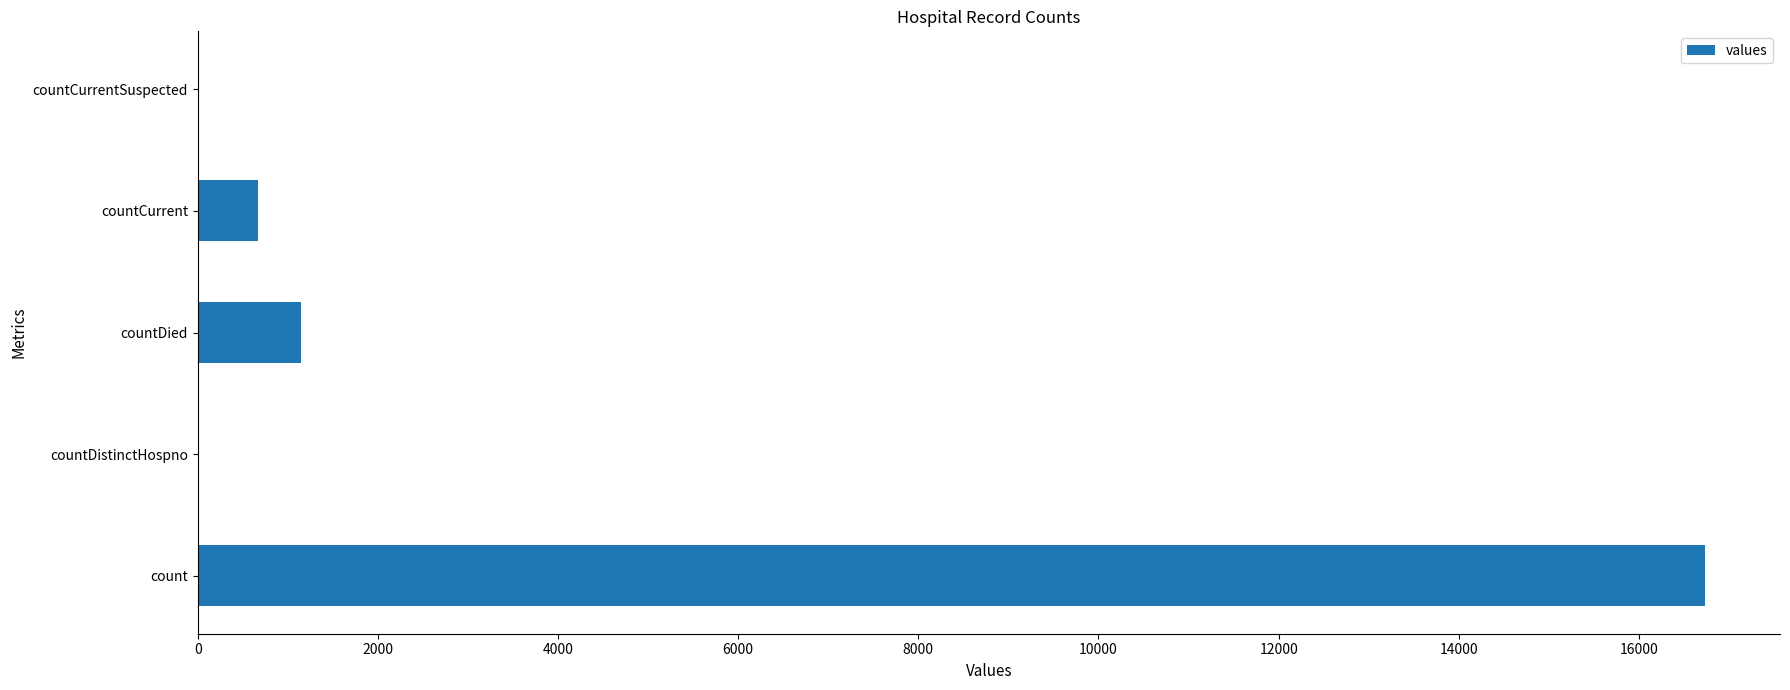

Reading top to bottom, what are all the values shown in this chart?

countCurrentSuspected=0	countCurrent=668	countDied=1142	countDistinctHospno=0	count=16729